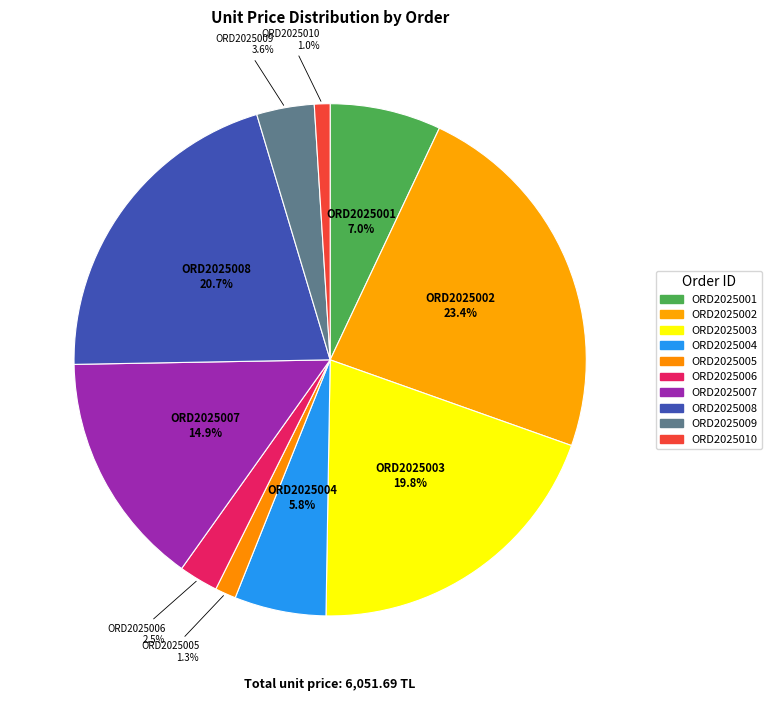

Which has a higher value, ORD2025005 or ORD2025001?

ORD2025001